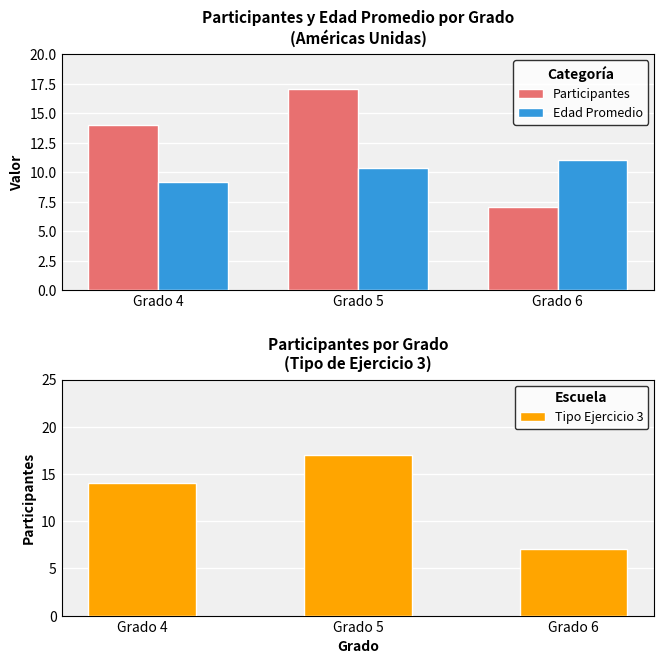

Reading left to right, list all the values displayed in this chart.

Participantes: Grado 4=14.0	Grado 5=17.0	Grado 6=7.0
Edad Promedio: Grado 4=9.1	Grado 5=10.3	Grado 6=11.0
Tipo Ejercicio 3: Grado 4=14.0	Grado 5=17.0	Grado 6=7.0